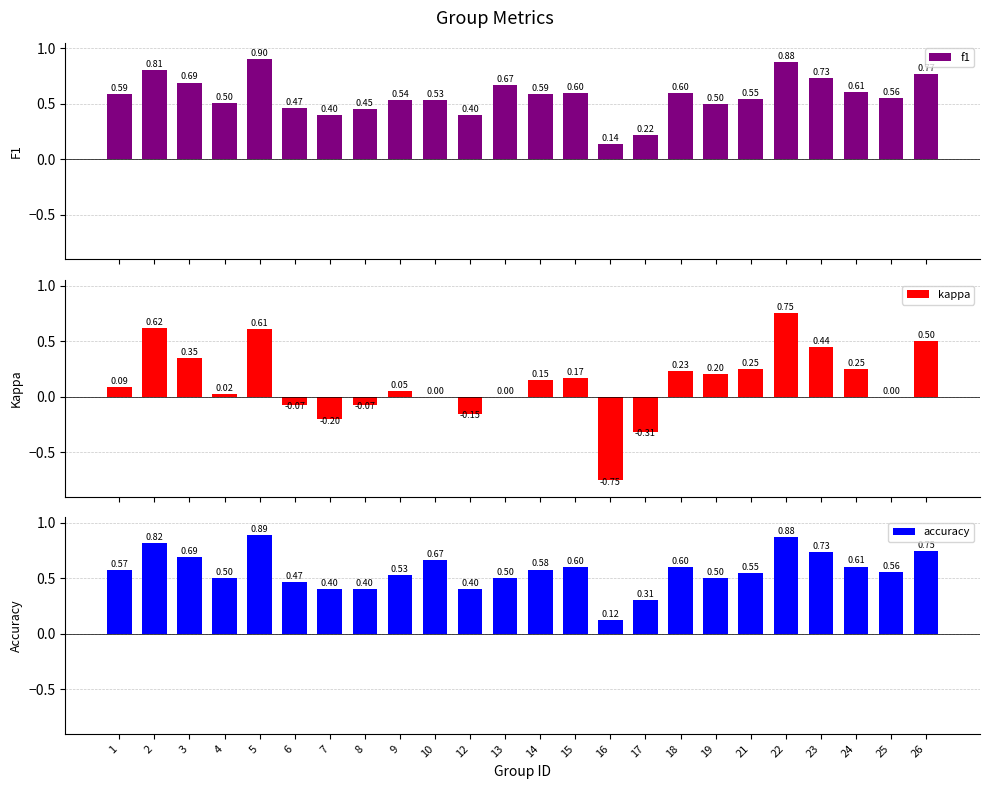

Does the chart contain any negative values?

Yes